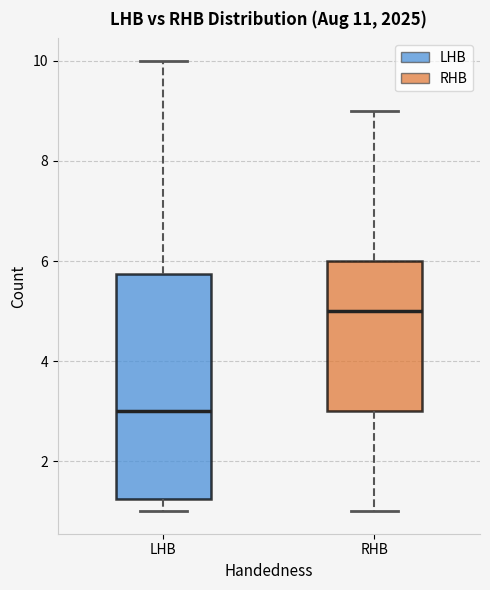

Which box's median line is the highest?

RHB